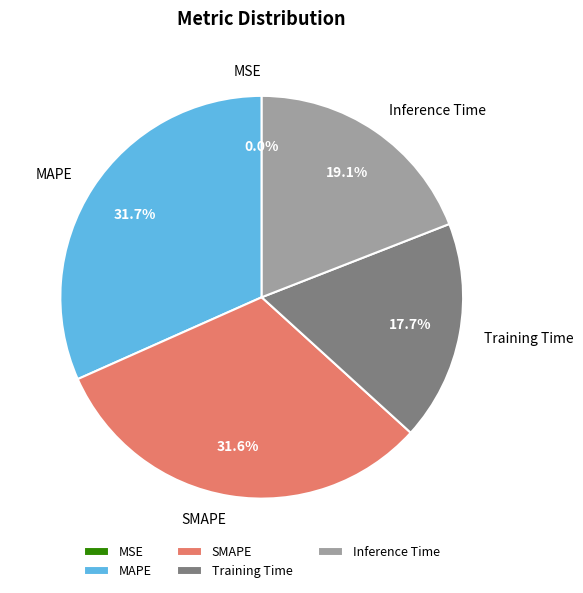

To the nearest percent, what is the difference between the largest and smallest slice percentages?

32%